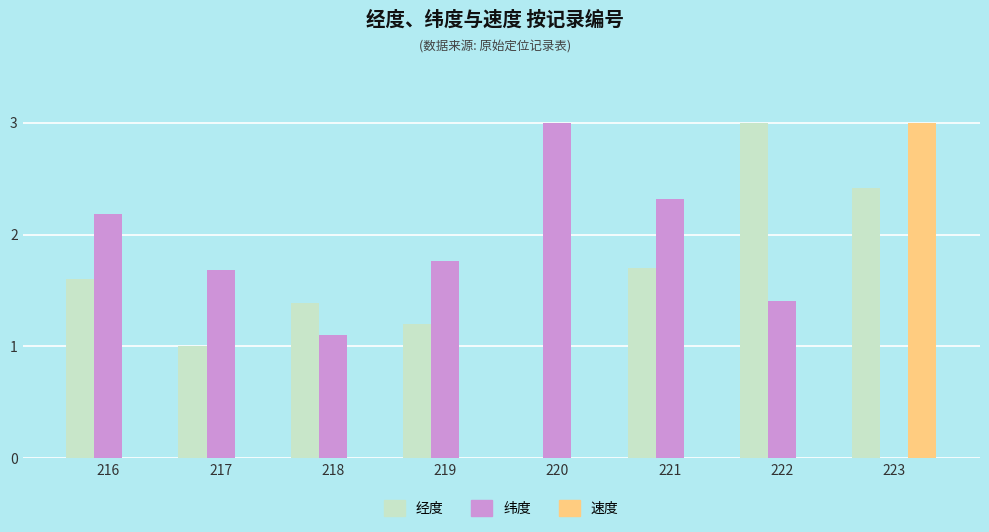

True or false: 纬度 has a value of 0.6 at 218.

False